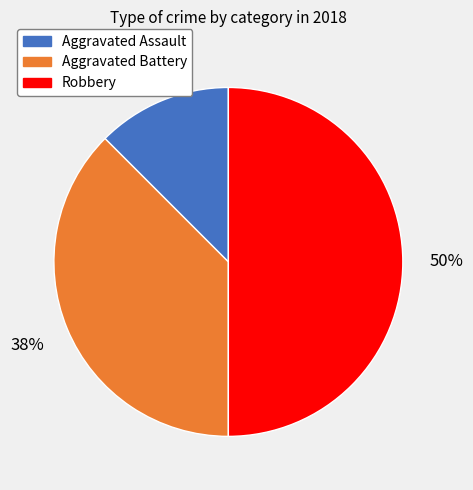

Does any single category account for the majority?

No